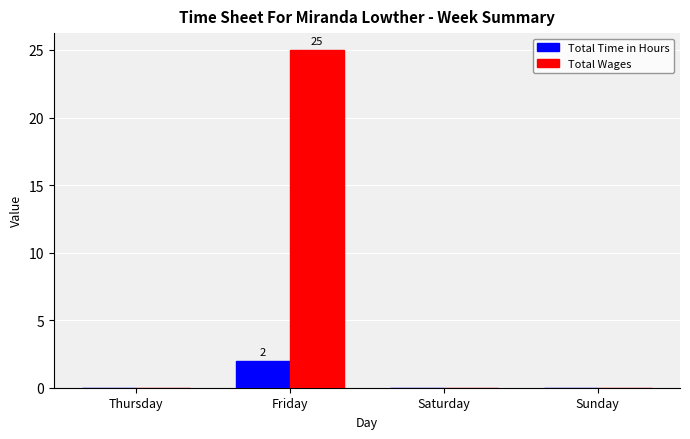

How many groups of bars are there?

4